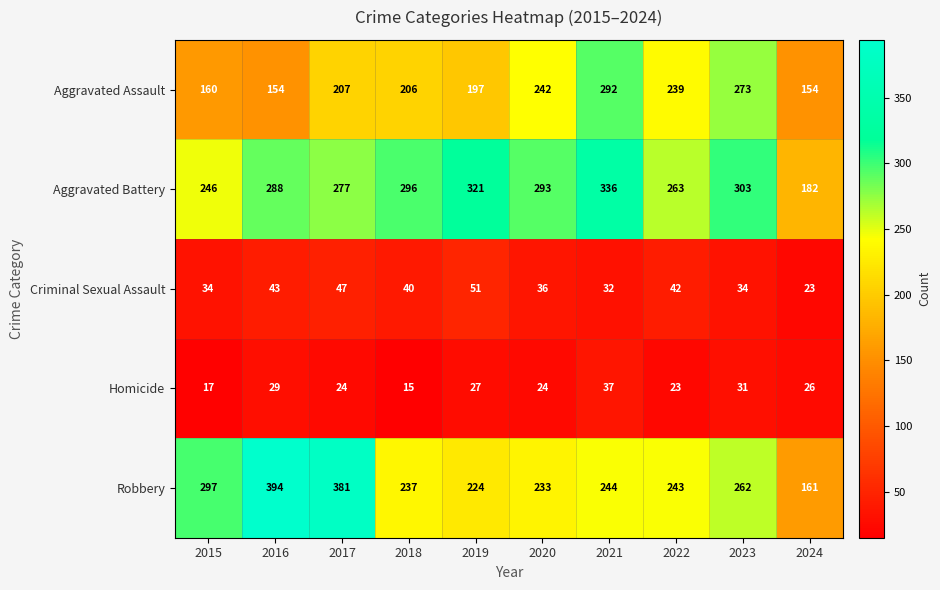

List the series in order of their peak value, highest first.

Robbery, Aggravated Battery, Aggravated Assault, Criminal Sexual Assault, Homicide